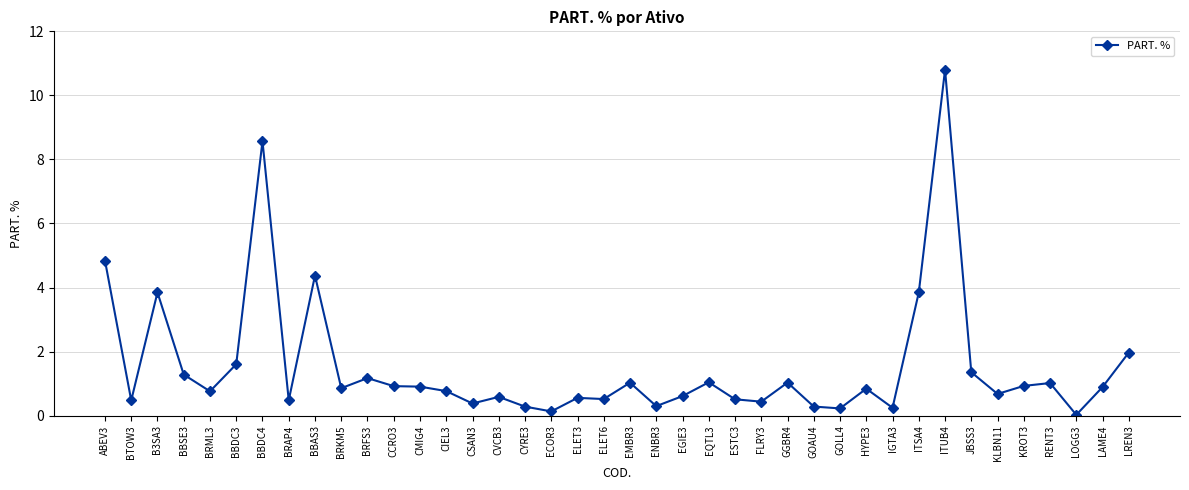

What is the difference between the maximum and minimum values?

10.8